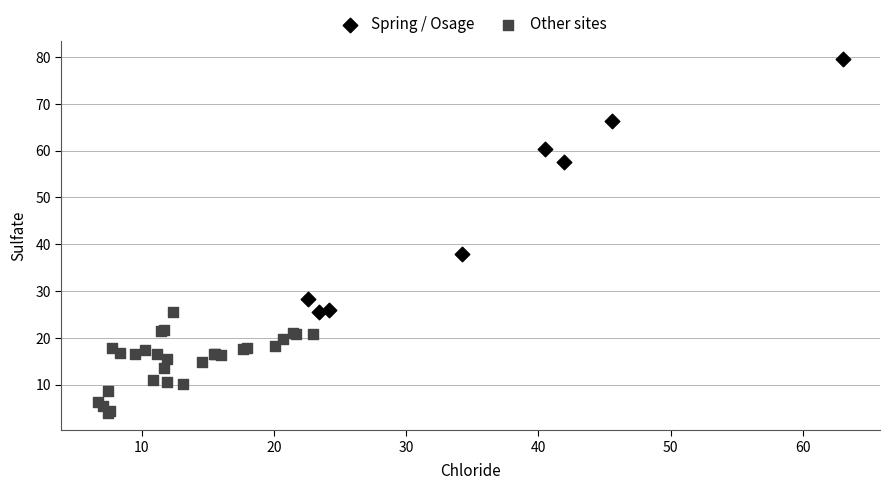

Which series has the widest spread of Y values?

Spring / Osage